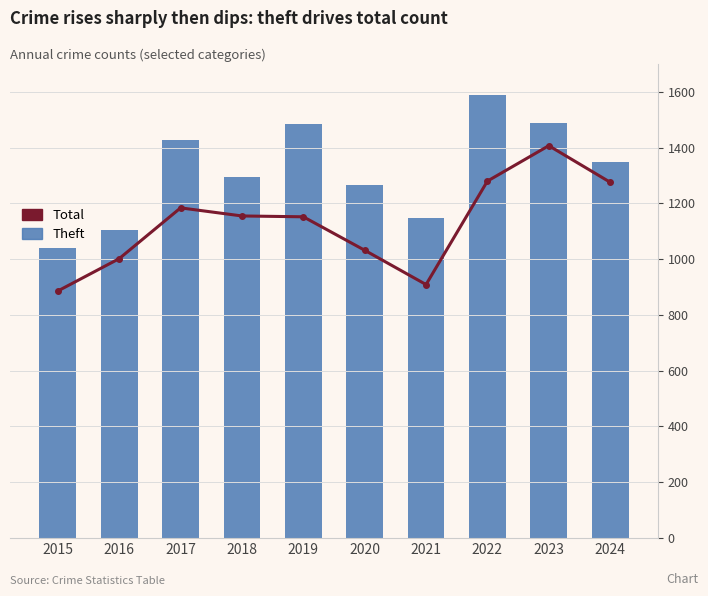

Is the value of Theft at 2017 greater than the value of Total at 2017?

No